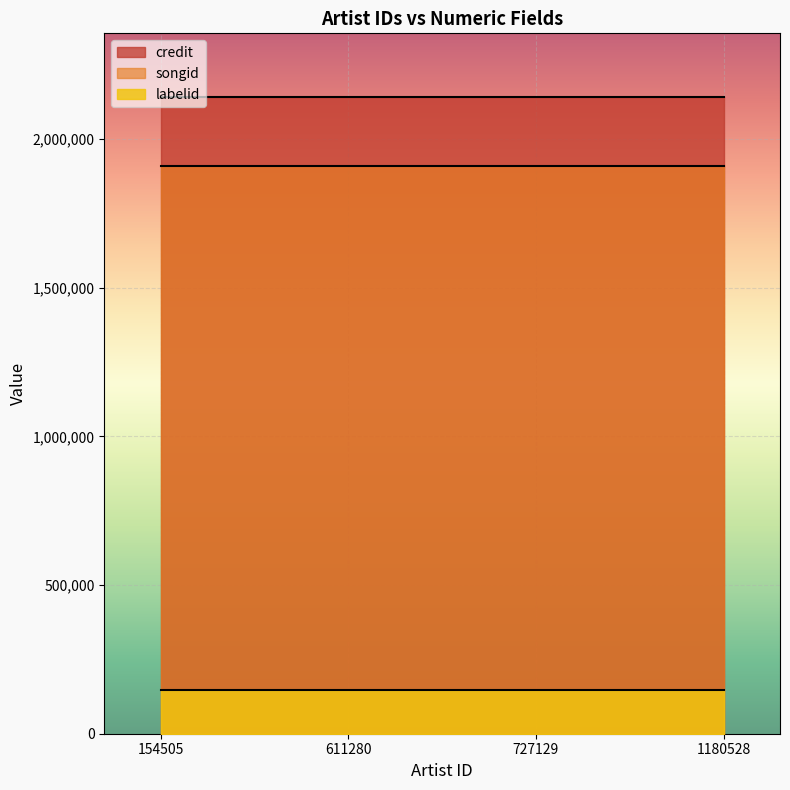

What is the approximate value of songid at 154505?

1910665